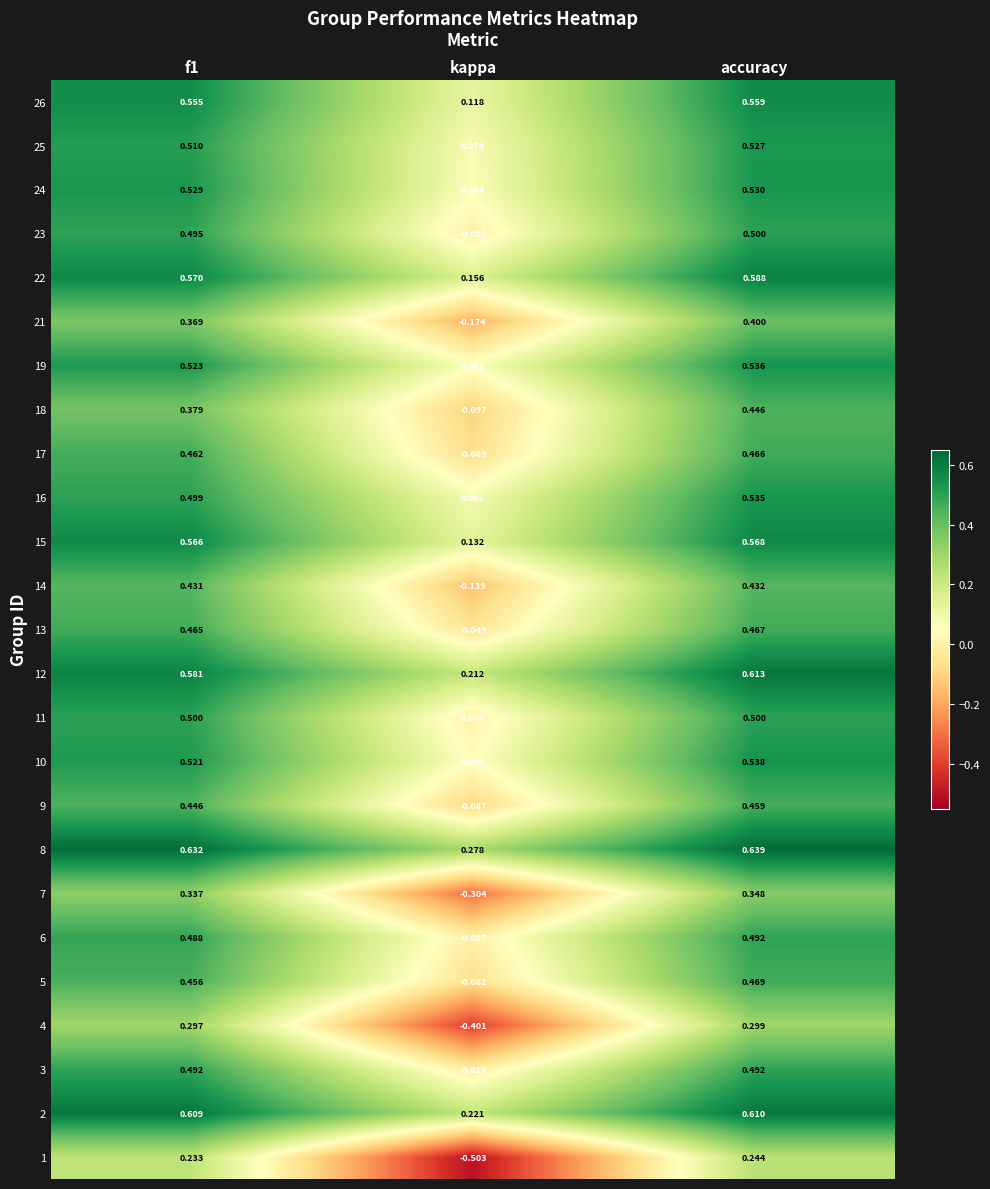

Count the number of categories in the chart.

3